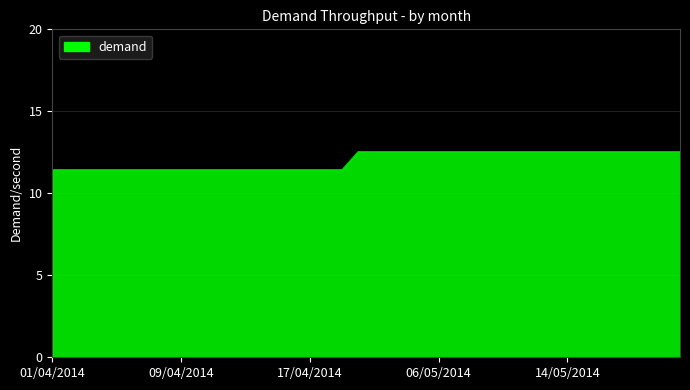

What is the maximum value shown in the chart?

12.5